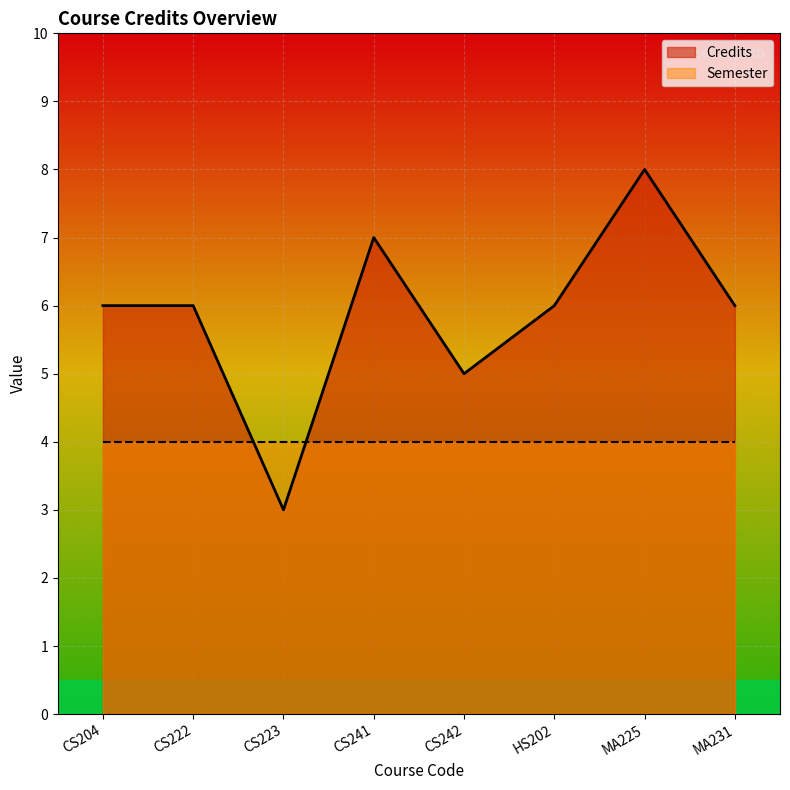

Which label corresponds to the smallest value in the chart?

CS223